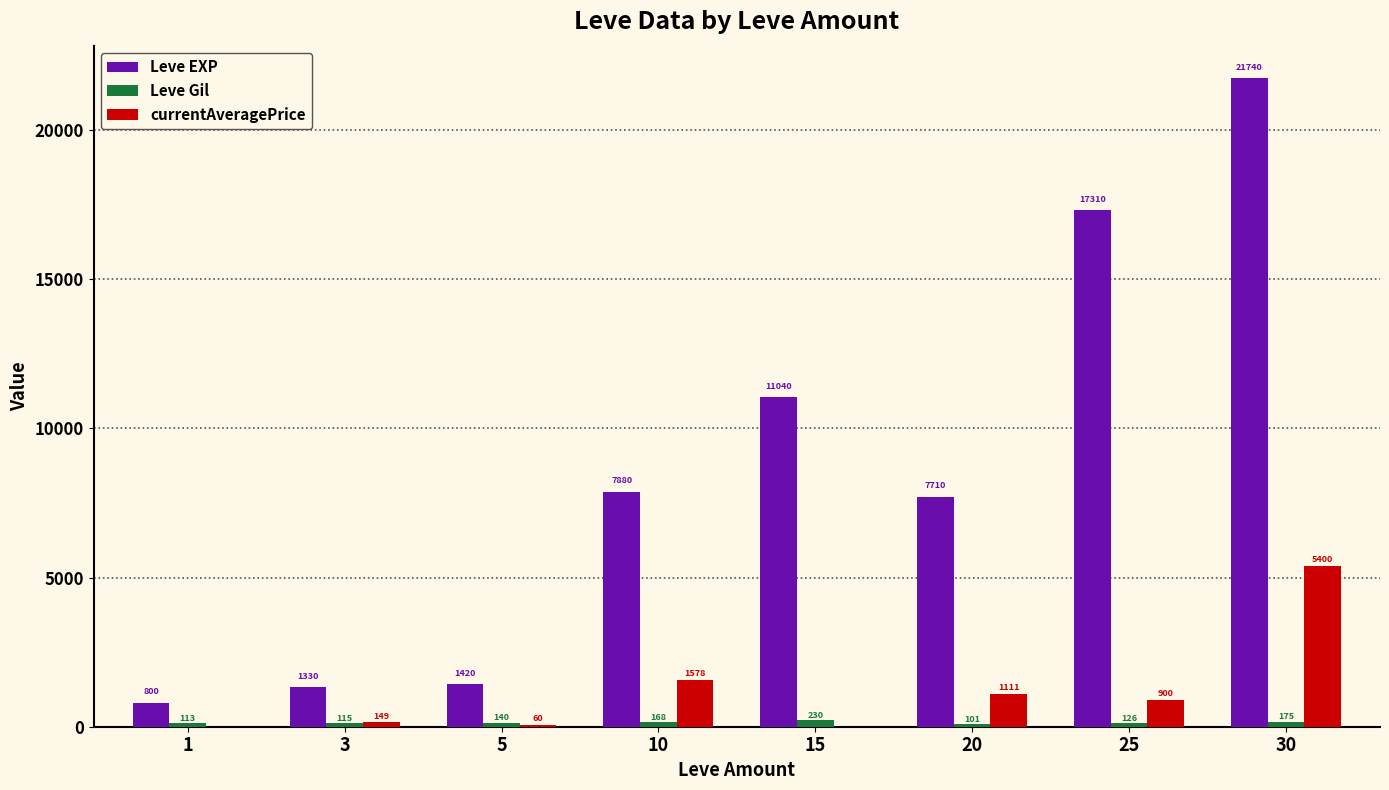

The value of Leve Gil at 20 is 101. True or false?

True